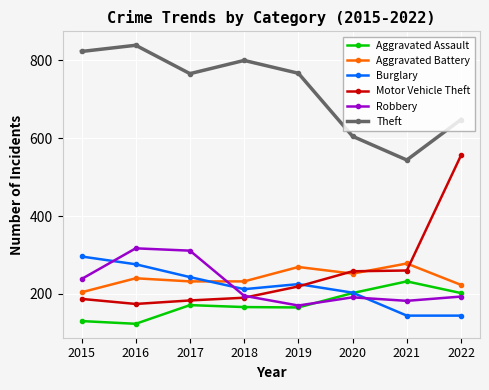

What is the spread (max minus min) of values at 2018?

634